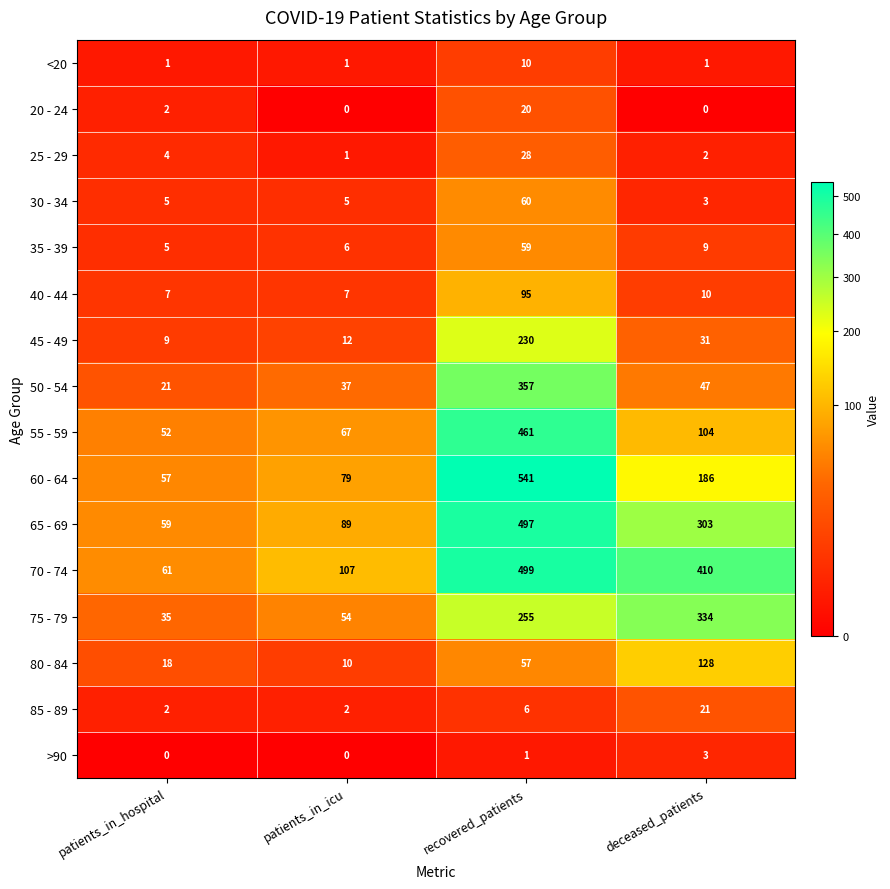

At recovered_patients, list the series in order from smallest to largest.

>90, 85 - 89, <20, 20 - 24, 25 - 29, 80 - 84, 35 - 39, 30 - 34, 40 - 44, 45 - 49, 75 - 79, 50 - 54, 55 - 59, 65 - 69, 70 - 74, 60 - 64